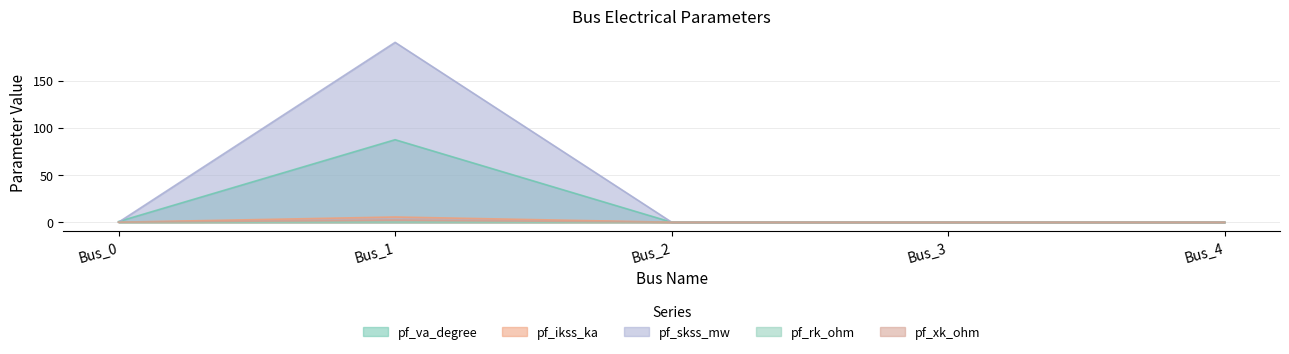

True or false: pf_xk_ohm and pf_va_degree intersect in this chart.

False